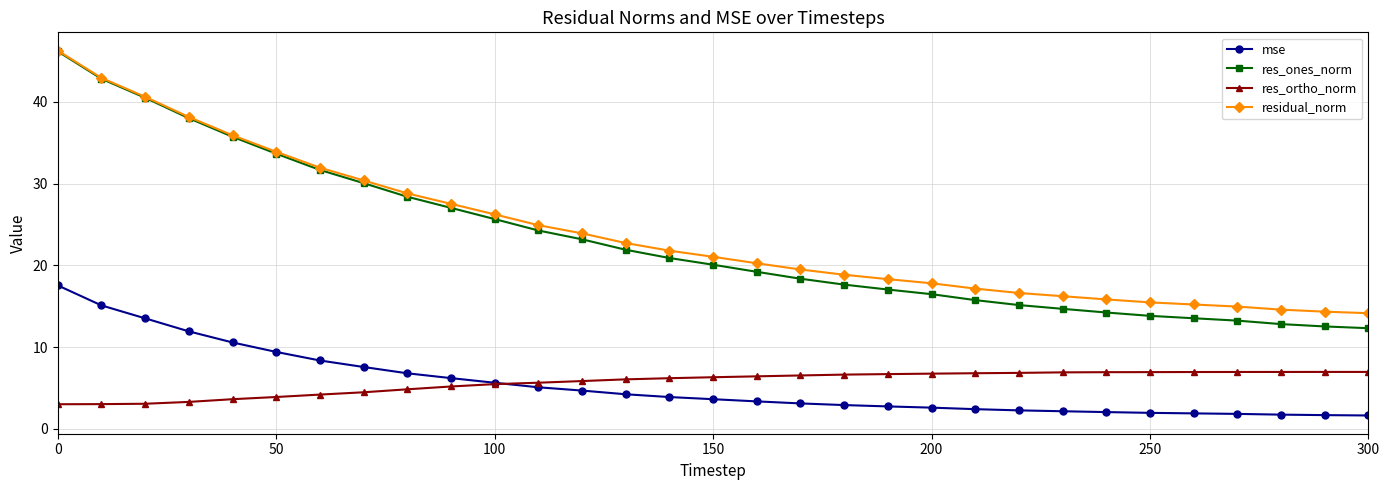

What is the maximum value for res_ortho_norm?

7.0